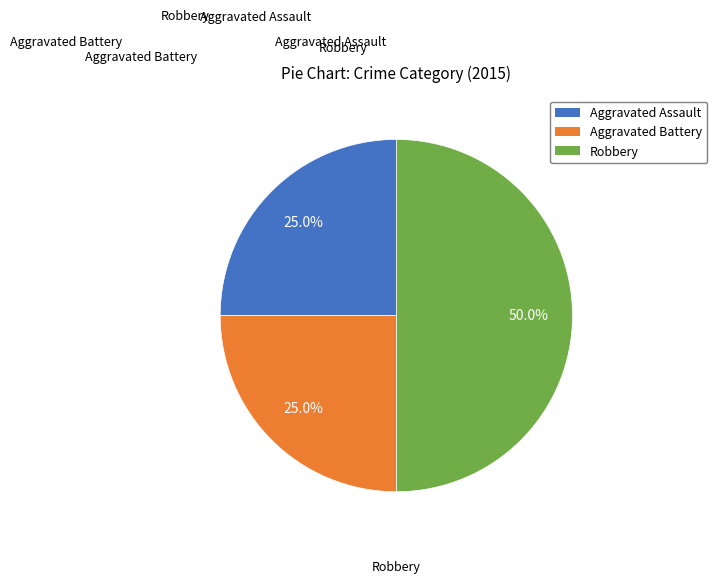

Is Aggravated Assault the majority of the pie?

No